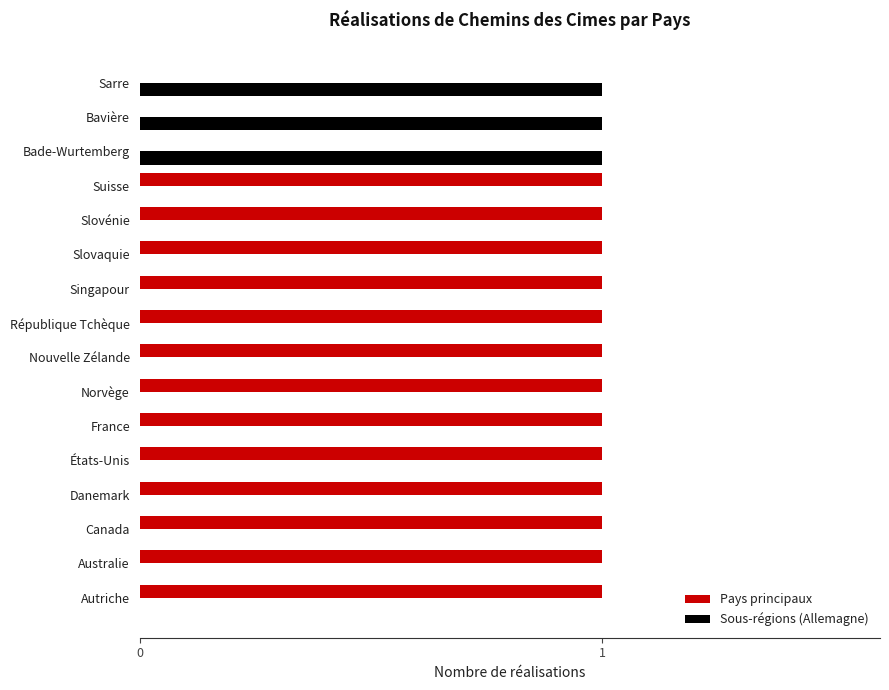

Which series has the largest total across all categories?

Pays principaux